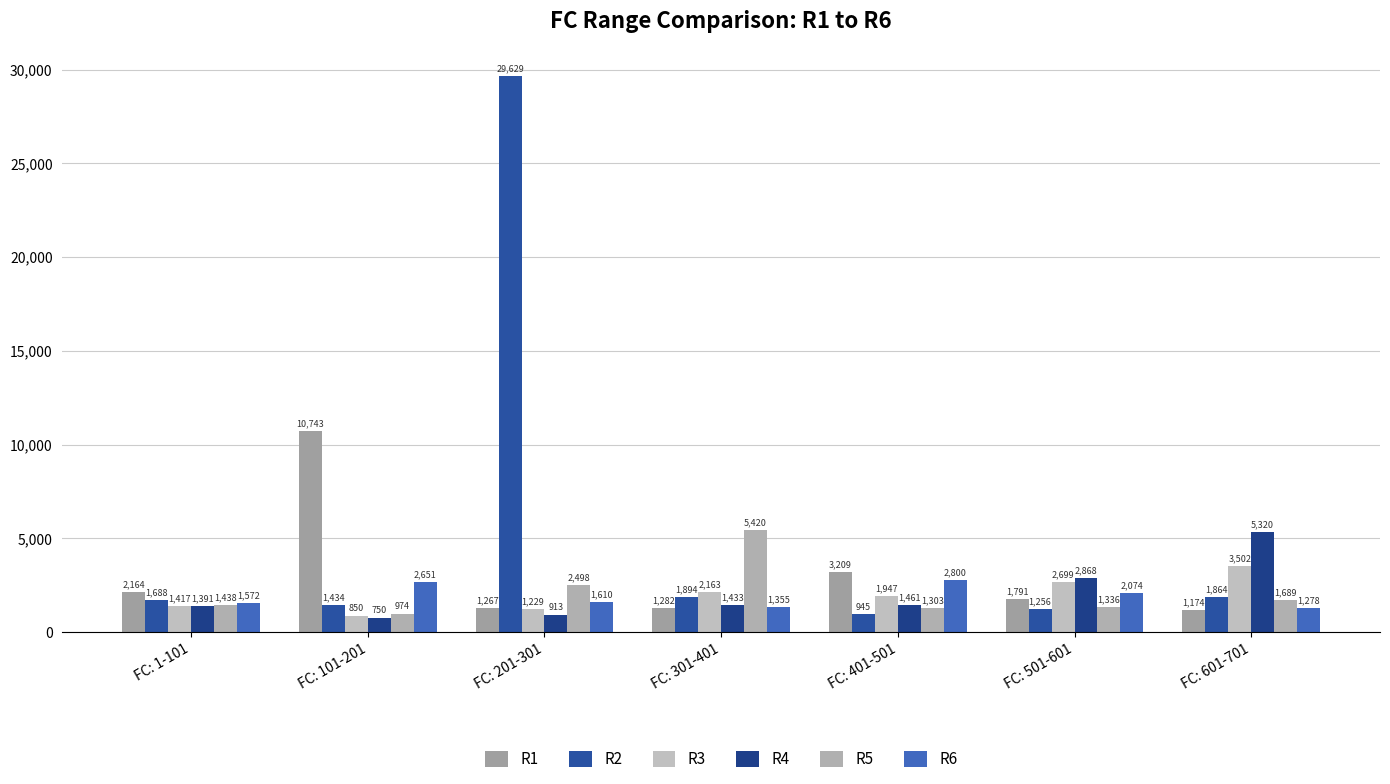

What is the difference between the maximum and minimum values in the R1 series?

9568.4